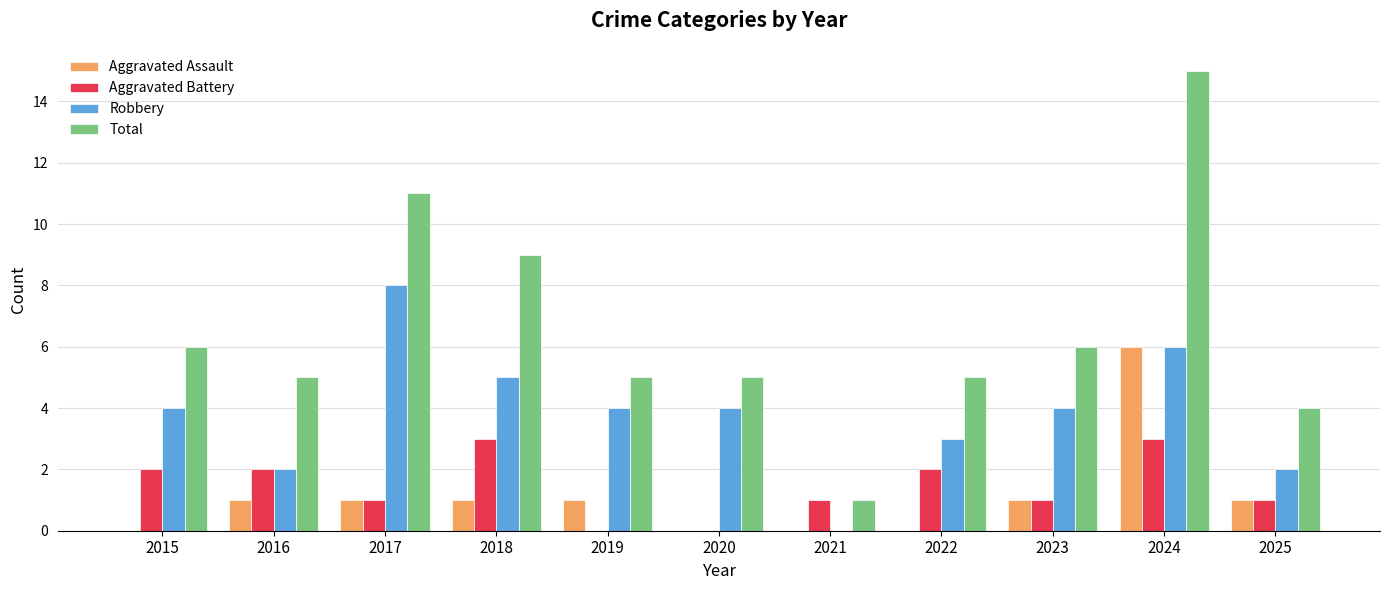

Count the number of categories in the chart.

11